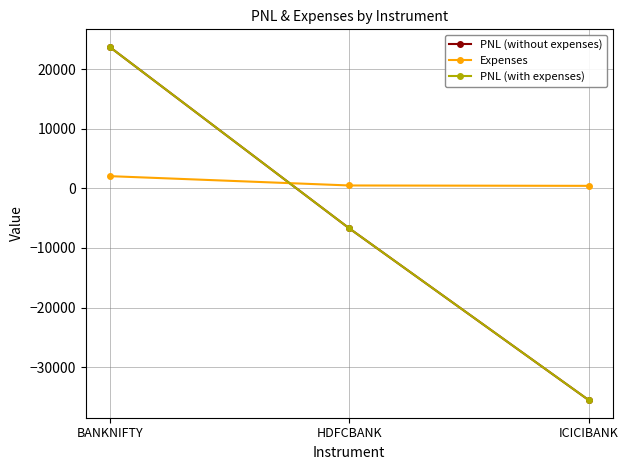

What is the difference between the highest and lowest values at HDFCBANK?

7188.0